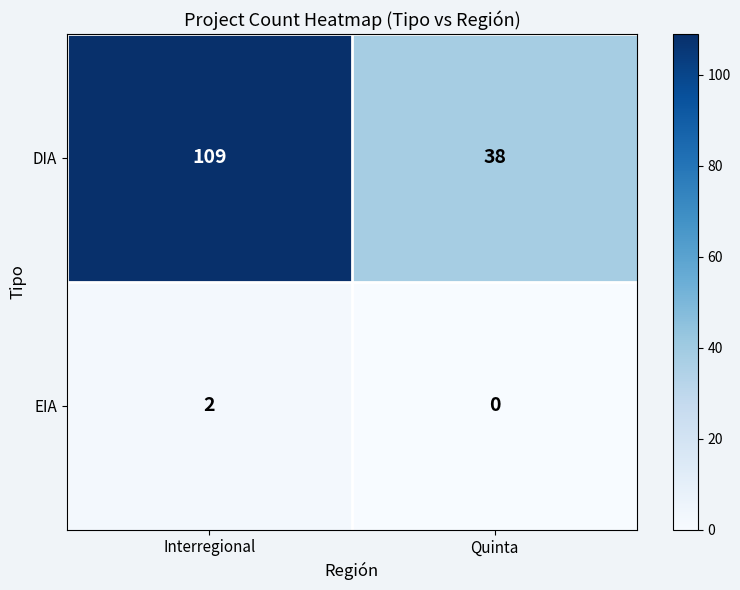

Which category has the highest value across all series?

Interregional